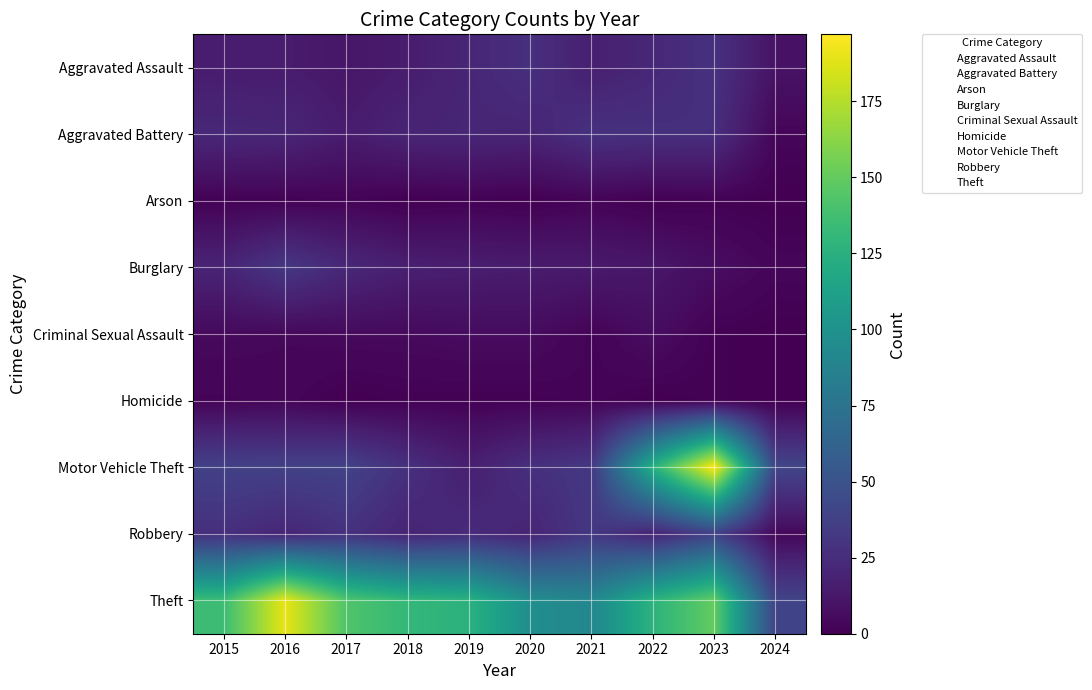

Reading right to left, list all the values displayed in this chart.

Aggravated Assault: 2024=10	2023=28	2022=22	2021=17	2020=27	2019=21	2018=15	2017=12	2016=15	2015=15
Aggravated Battery: 2024=3	2023=26	2022=27	2021=28	2020=20	2019=21	2018=20	2017=15	2016=21	2015=22
Arson: 2024=0	2023=1	2022=0	2021=2	2020=0	2019=1	2018=0	2017=2	2016=1	2015=1
Burglary: 2024=3	2023=7	2022=12	2021=14	2020=15	2019=16	2018=17	2017=22	2016=32	2015=20
Criminal Sexual Assault: 2024=0	2023=1	2022=7	2021=2	2020=6	2019=6	2018=5	2017=5	2016=4	2015=5
Homicide: 2024=0	2023=1	2022=0	2021=2	2020=1	2019=1	2018=1	2017=0	2016=3	2015=2
Motor Vehicle Theft: 2024=41	2023=197	2022=124	2021=32	2020=27	2019=17	2018=27	2017=39	2016=38	2015=38
Robbery: 2024=4	2023=38	2022=20	2021=32	2020=20	2019=24	2018=20	2017=28	2016=21	2015=27
Theft: 2024=40	2023=150	2022=127	2021=91	2020=97	2019=126	2018=131	2017=143	2016=190	2015=135